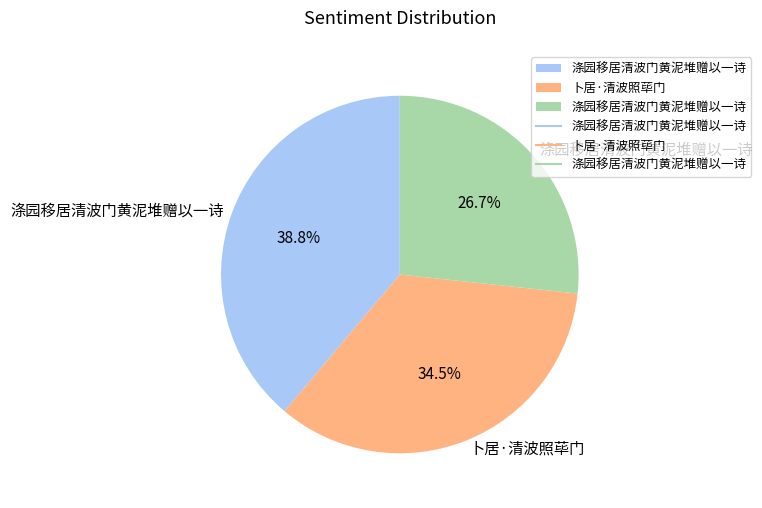

Does any single category account for the majority?

No